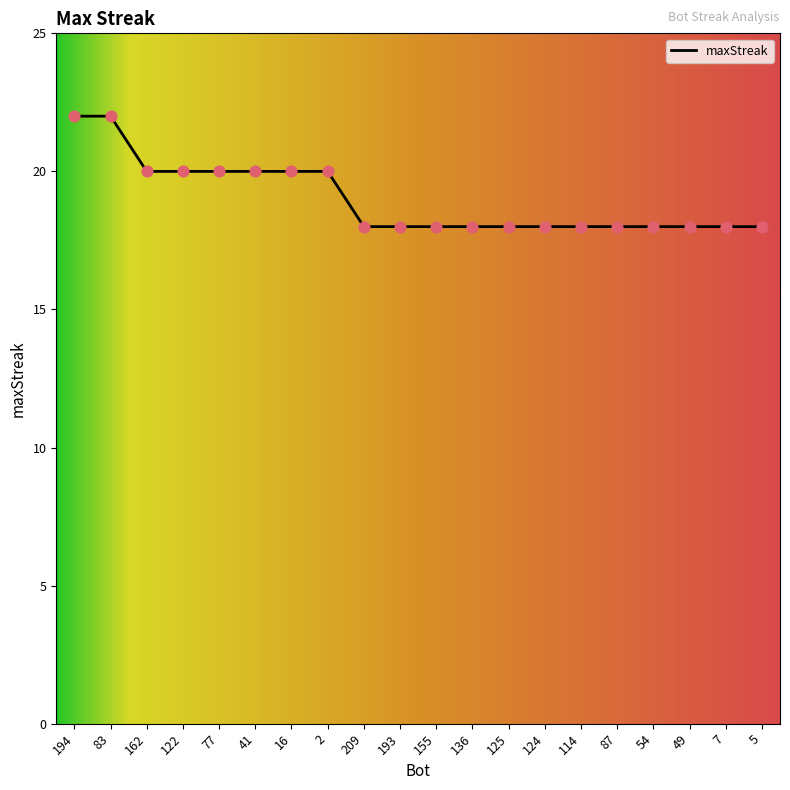

Approximately how many times larger is the value at 194 compared to 136?

1.2